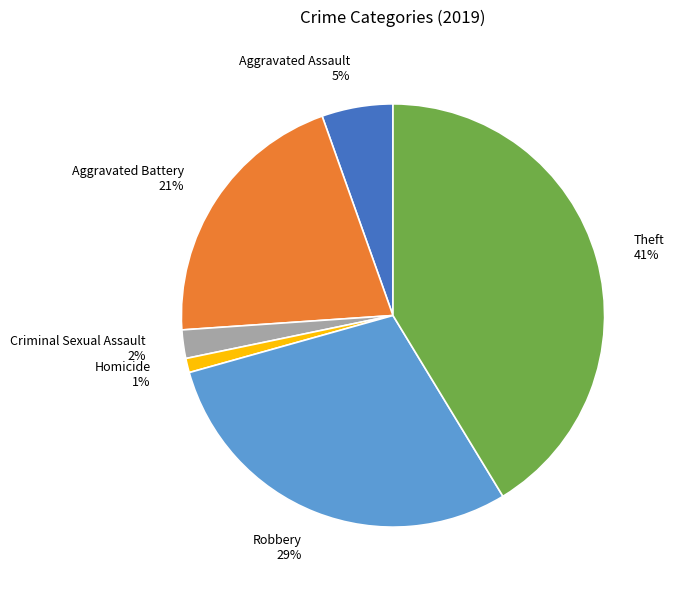

The Homicide slice represents 1% of the pie. True or false?

True